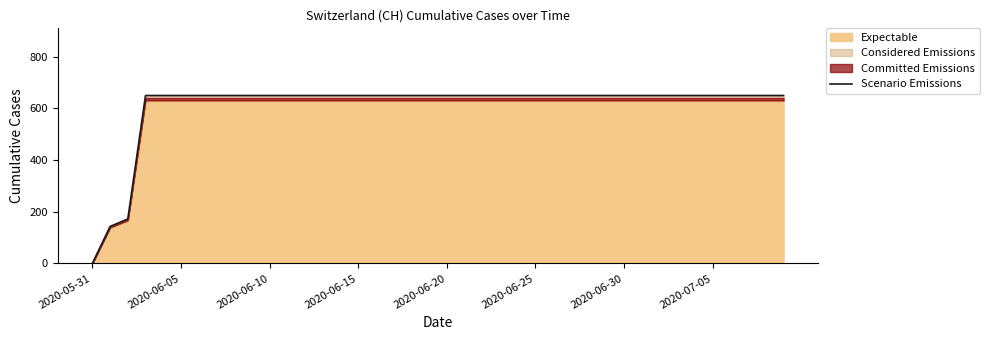

Reading right to left, what are all the values shown in this chart?

649.9	649.9	649.9	649.9	649.9	649.9	649.9	649.9	649.9	649.9	649.9	649.9	649.9	649.9	649.9	649.9	649.9	649.9	649.9	649.9	649.9	649.9	649.9	649.9	649.9	649.9	649.9	649.9	649.9	649.9	649.9	649.9	649.9	649.9	649.9	649.9	649.9	172.0	143.2	0.0